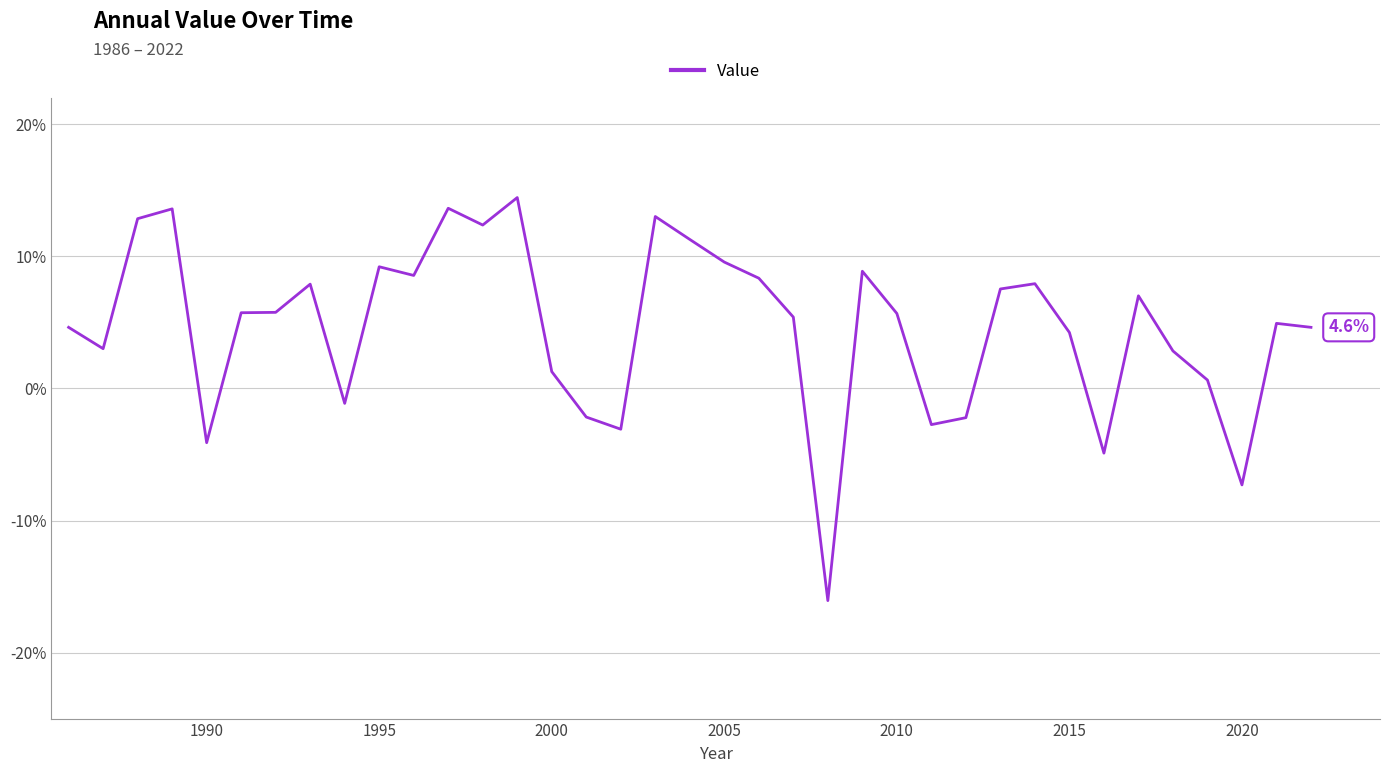

Is this an area chart (filled region under the line)?

No